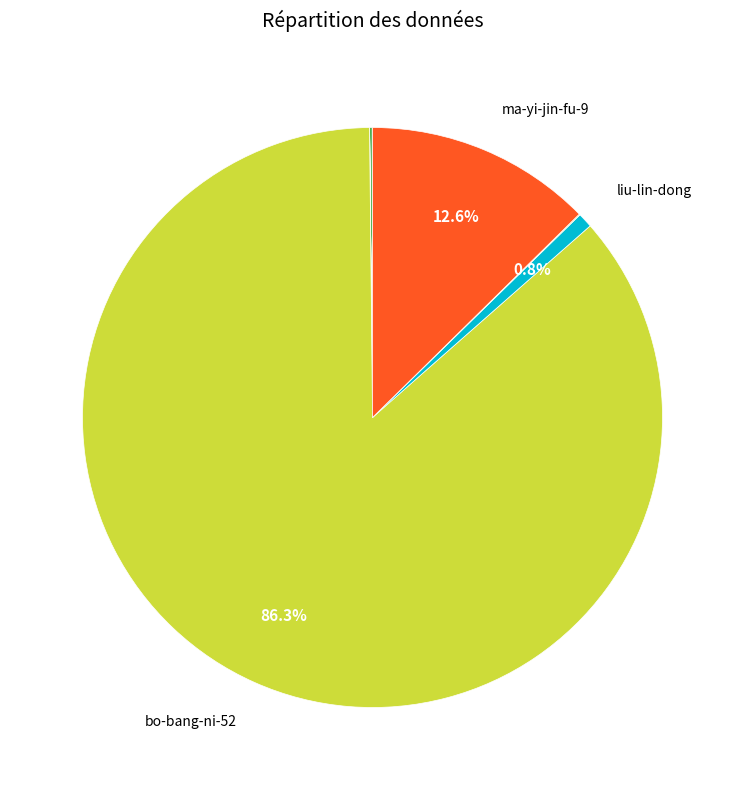

Does any single category account for the majority?

Yes